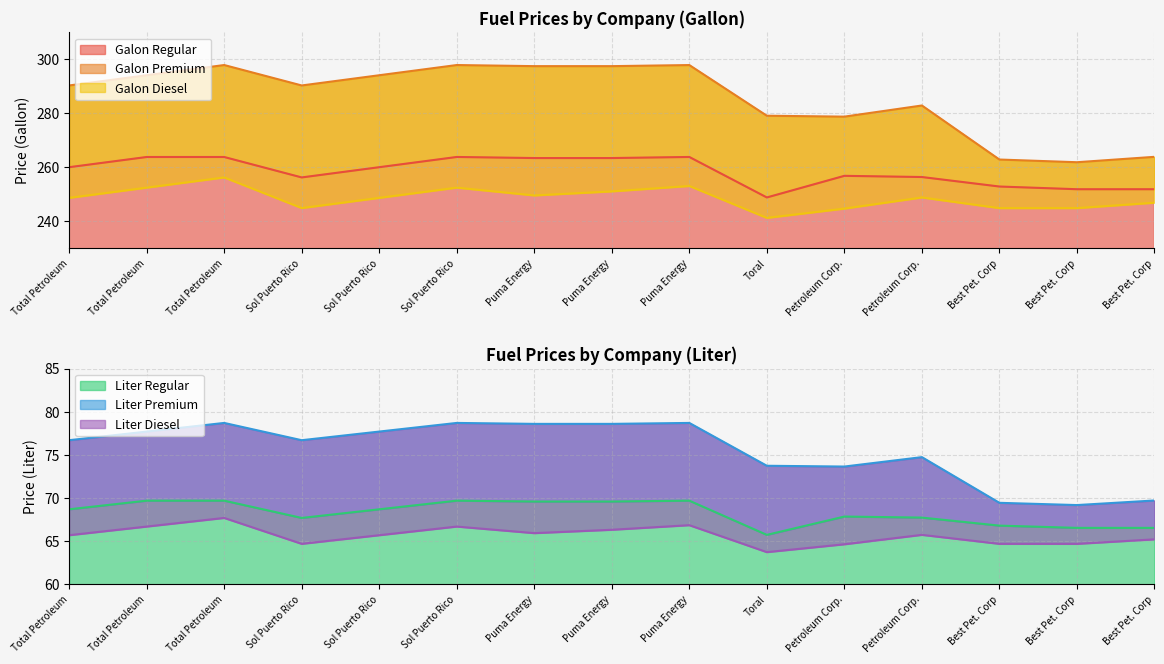

At which label does liter_premium first exceed 76?

Total Petroleum